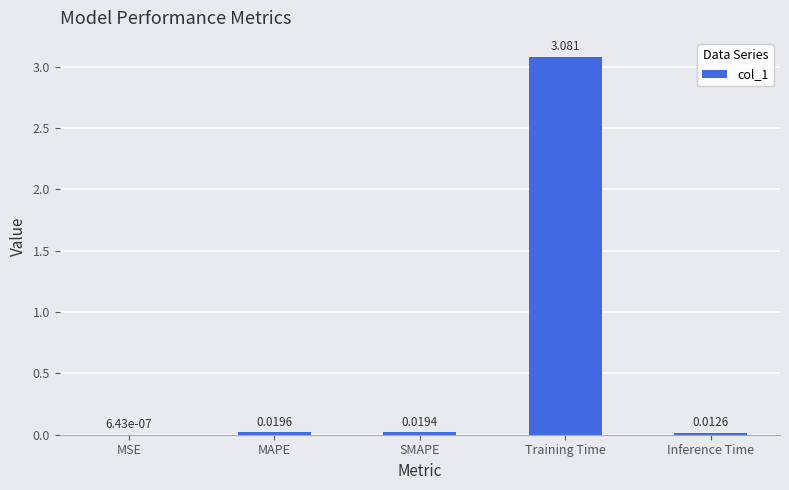

Are the bars horizontal?

No